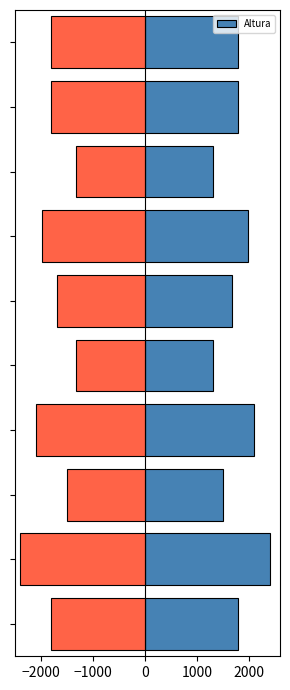

What is the sum of all Altura values?

17700